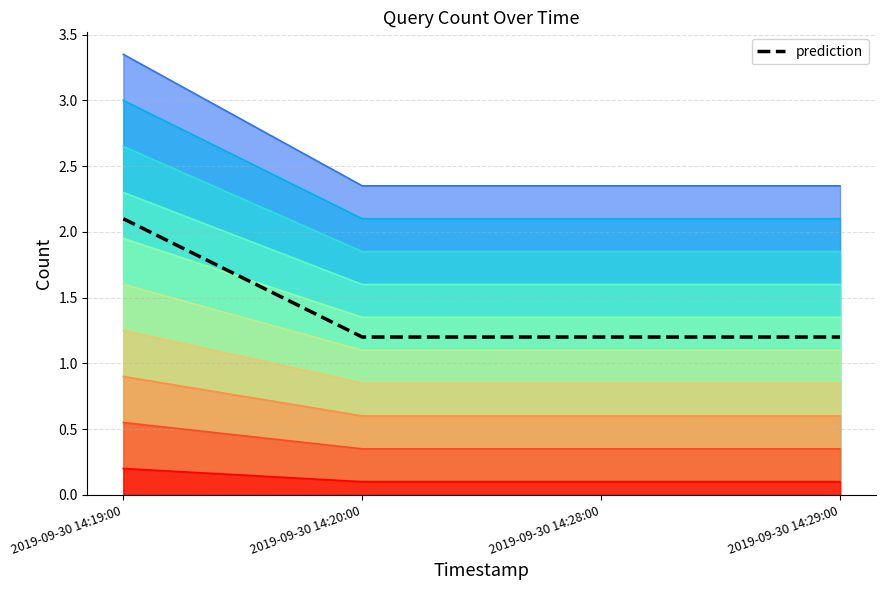

Rank the categories by value from lowest to highest.

2019-09-30 14:20:00, 2019-09-30 14:28:00, 2019-09-30 14:29:00, 2019-09-30 14:19:00